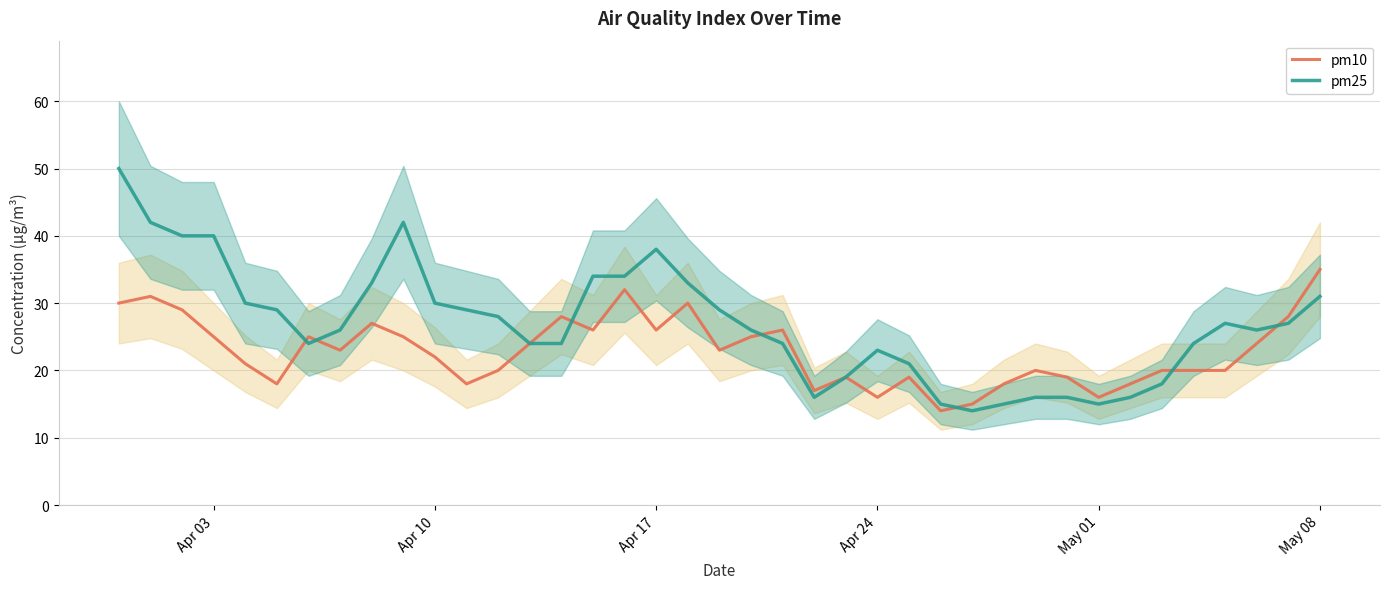

The value of pm25 at Apr 24 is 23. True or false?

True